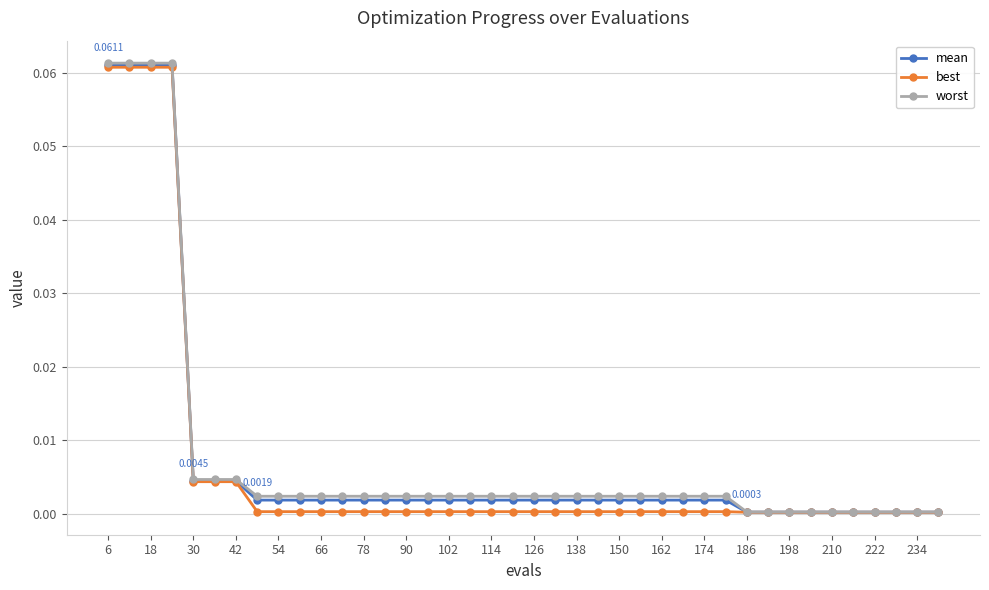

Which series has the largest range (max minus min)?

worst